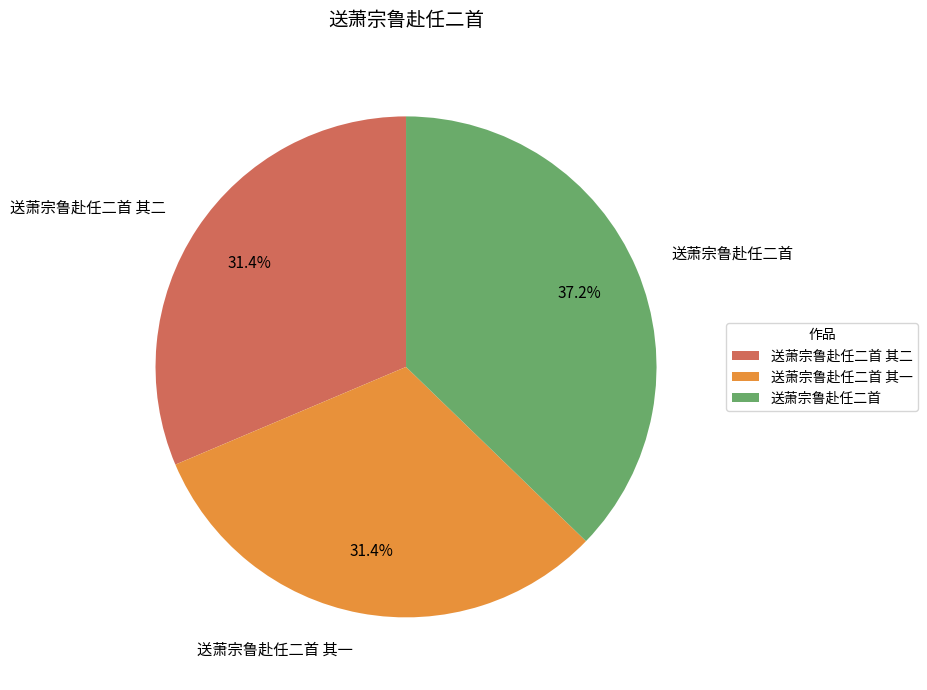

Approximately how many times larger is the value at 送萧宗鲁赴任二首 其二 compared to 送萧宗鲁赴任二首?

0.8